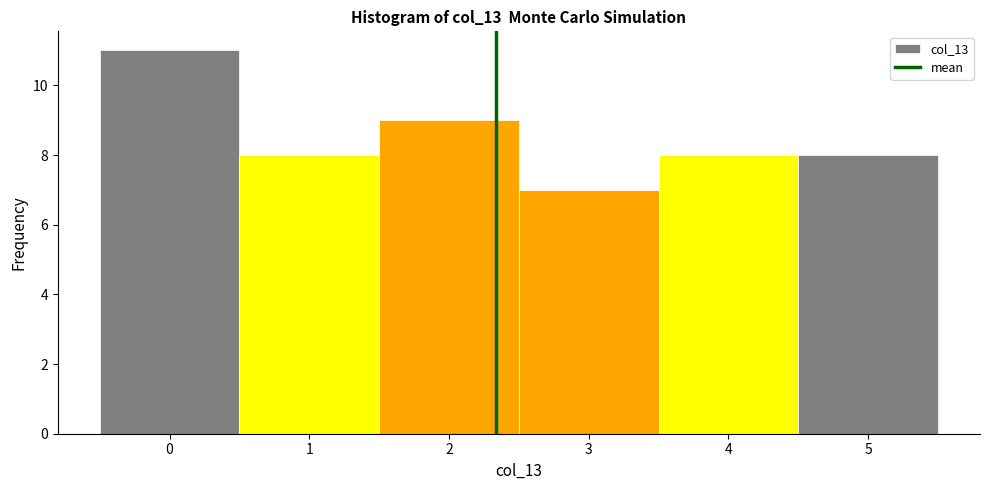

Reading left to right, list every bar in this chart as the range it spans on the x-axis followed by its height. The values are not printed on the chart, so give them approximately, as read against the axis.

-0.5 to 0.5: 11
0.5 to 1.5: 8
1.5 to 2.5: 9
2.5 to 3.5: 7
3.5 to 4.5: 8
4.5 to 5.5: 8